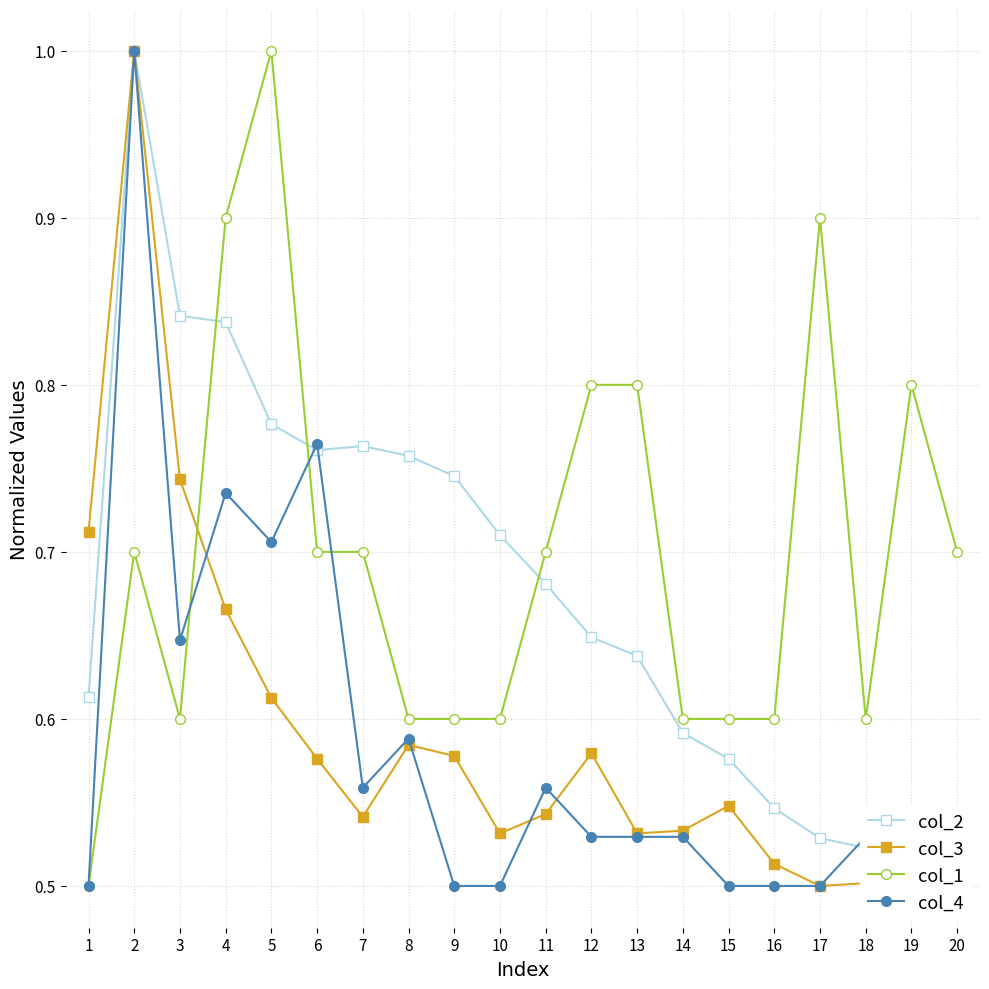

Where do col_3 and col_1 first cross each other?

3 and 4